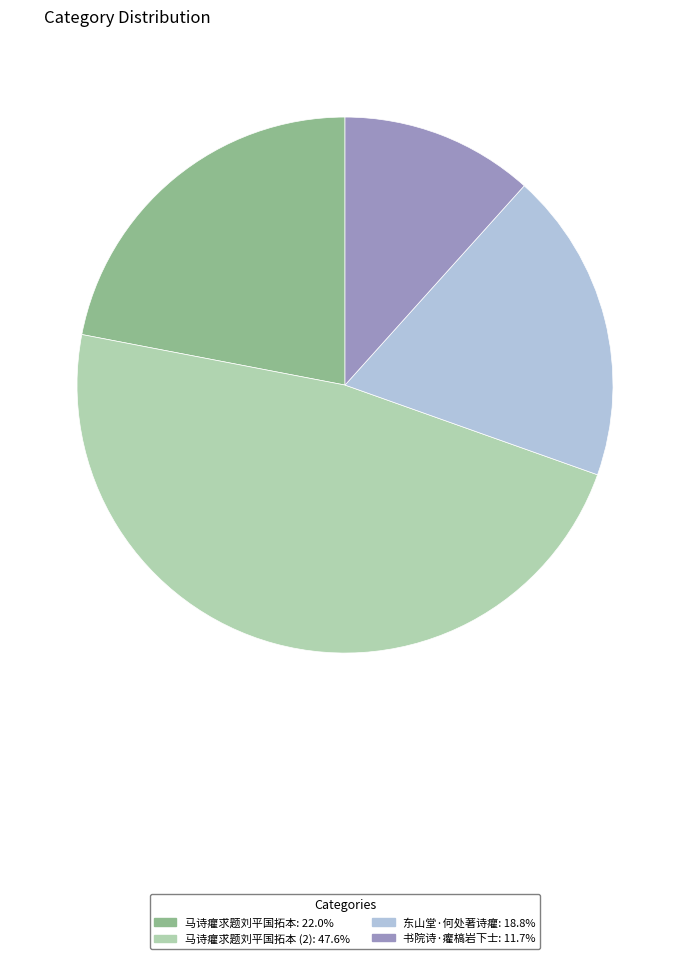

Is there any slice that represents more than half of the pie?

No